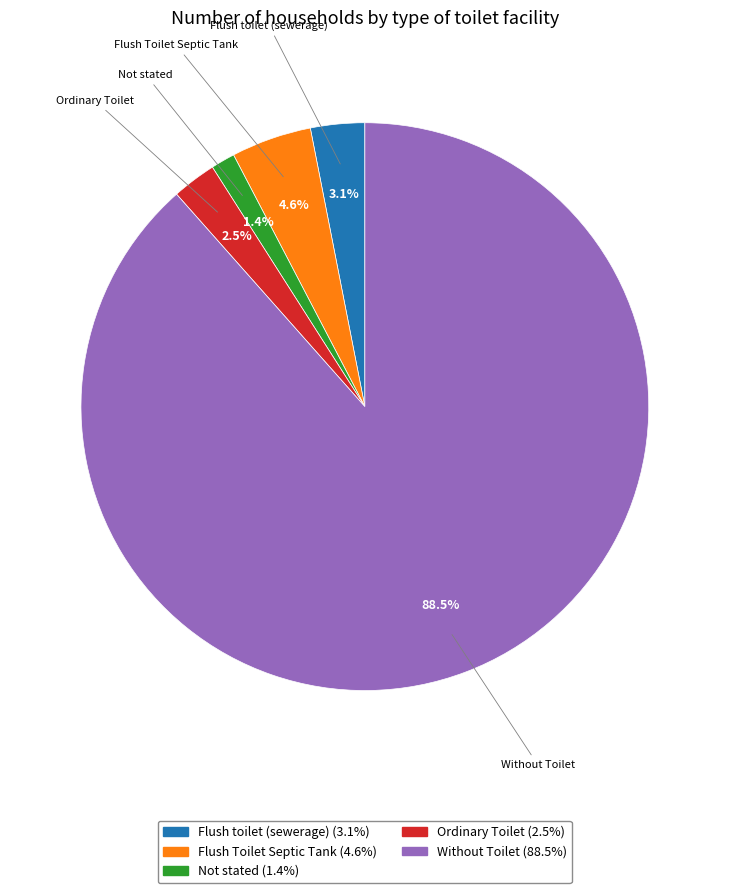

How many segments does this pie chart have?

5